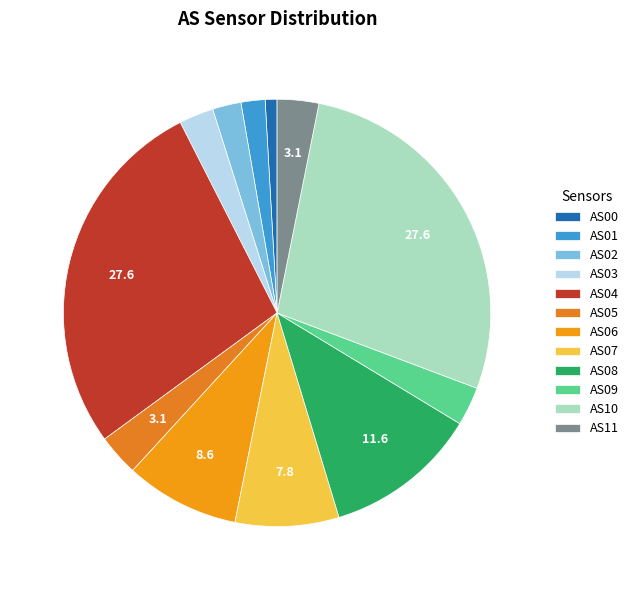

How many segments does this pie chart have?

12